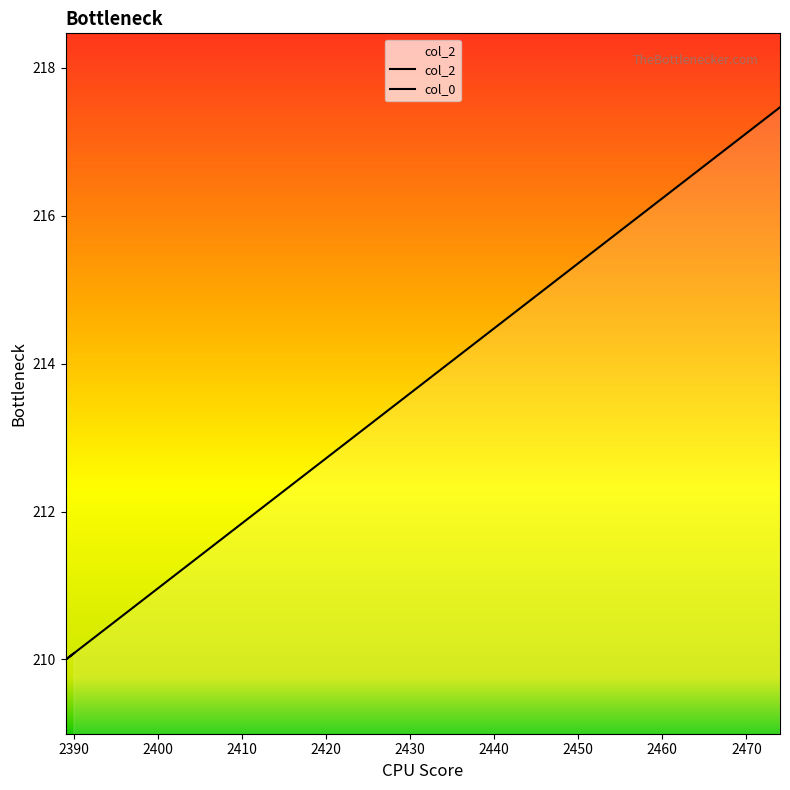

True or false: col_2 and col_0 cross at least once.

False